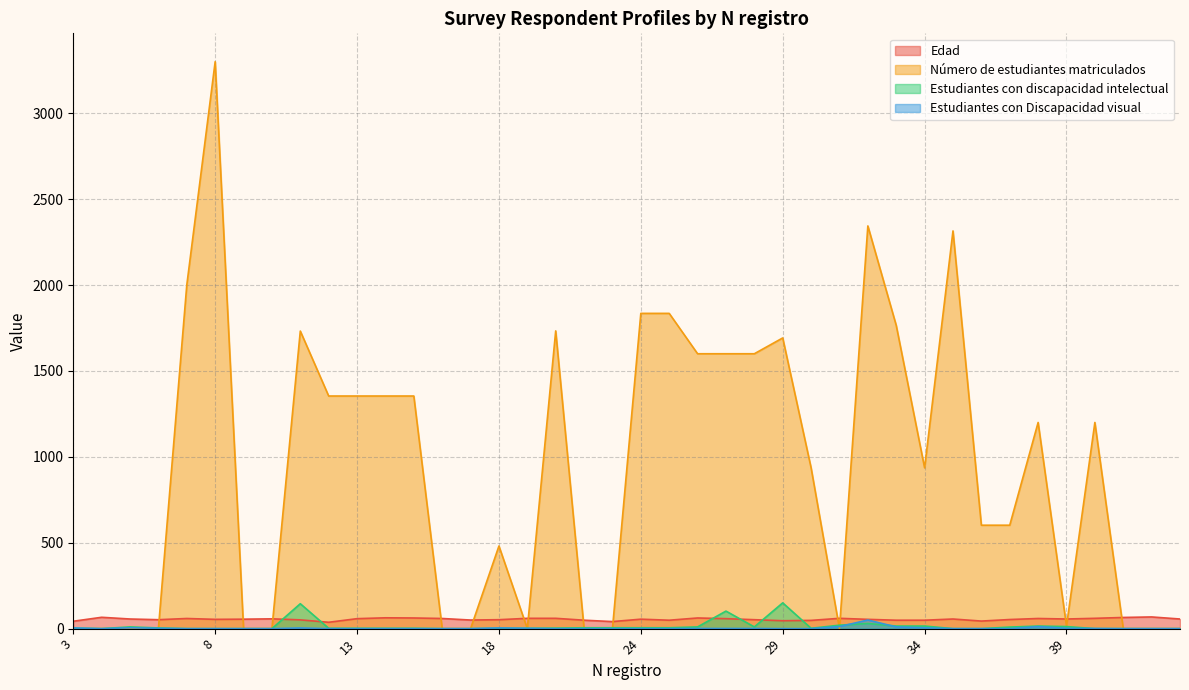

At which label is Estudiantes con Discapacidad visual closest to 25?

31